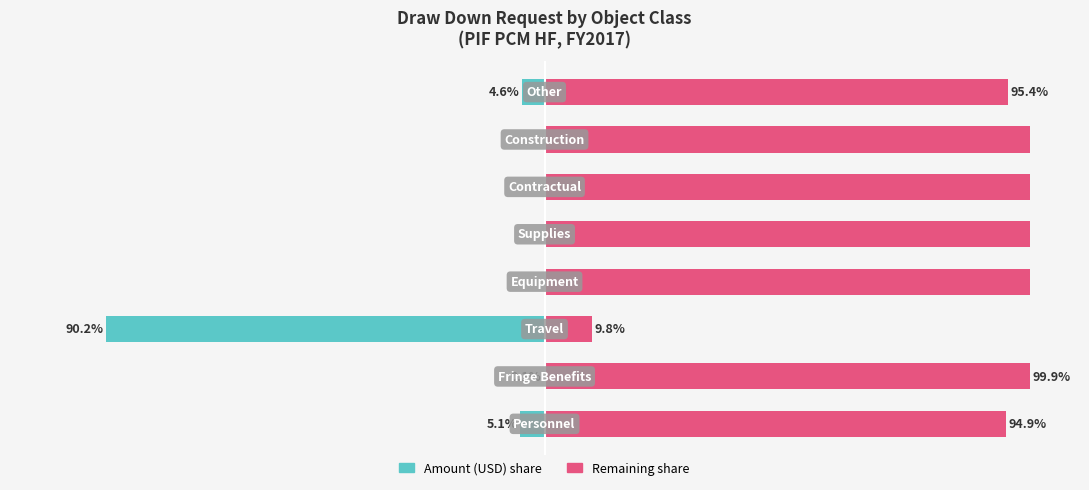

What is the difference between the second highest and second lowest values in the Remaining share series?

5.1